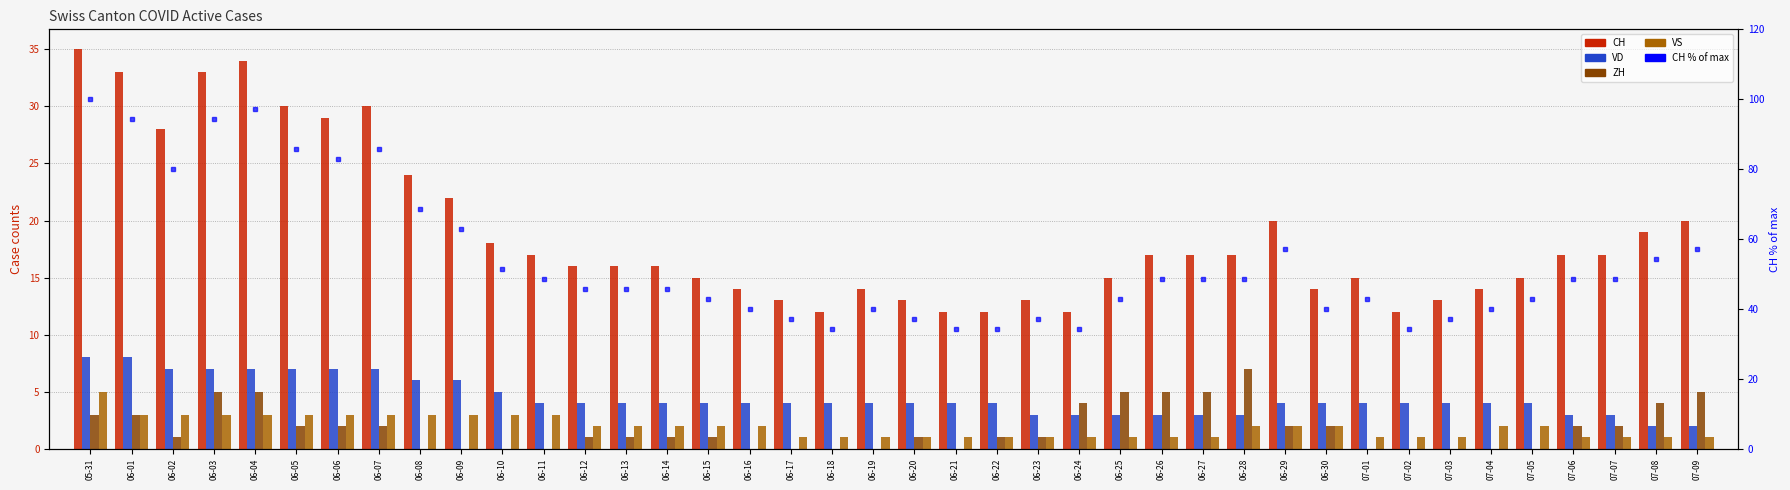

At which category is the sum across all series the highest?

05-31